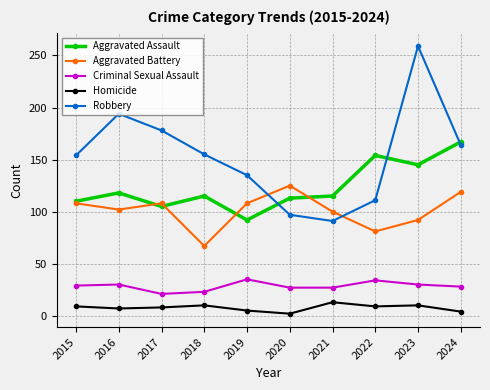

In Aggravated Assault, how many points are lower than both neighbors (excluding endpoints)?

3